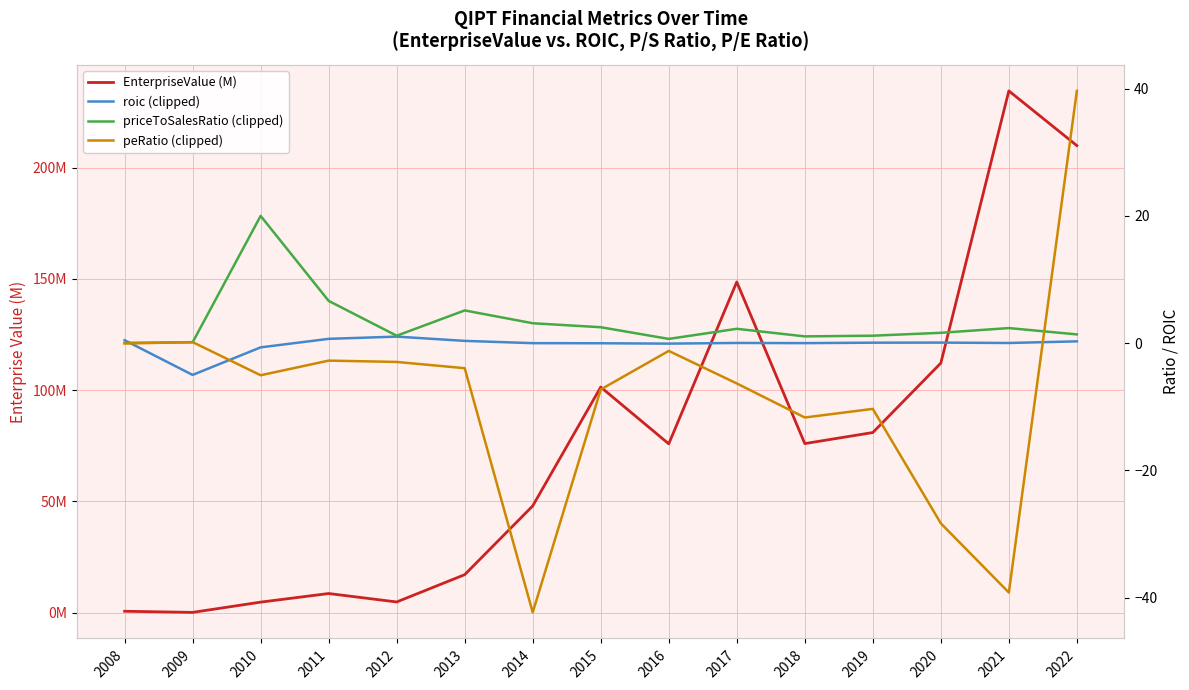

True or false: EnterpriseValue (M) and peRatio (clipped) cross at least once.

False